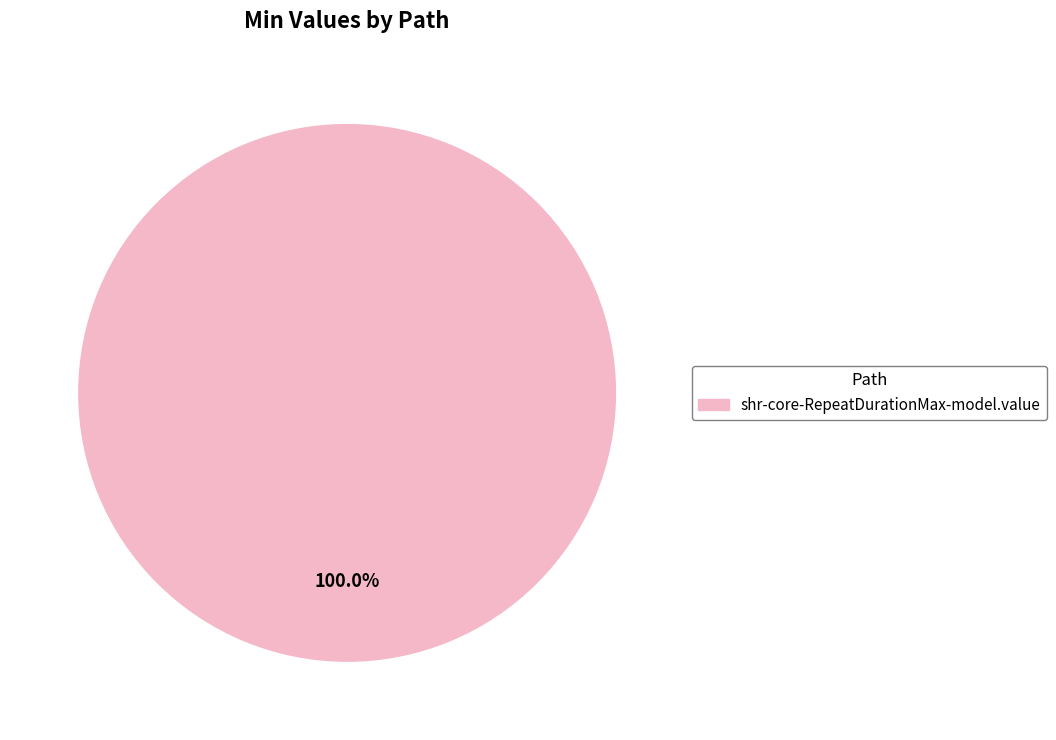

Does any single category account for the majority?

Yes